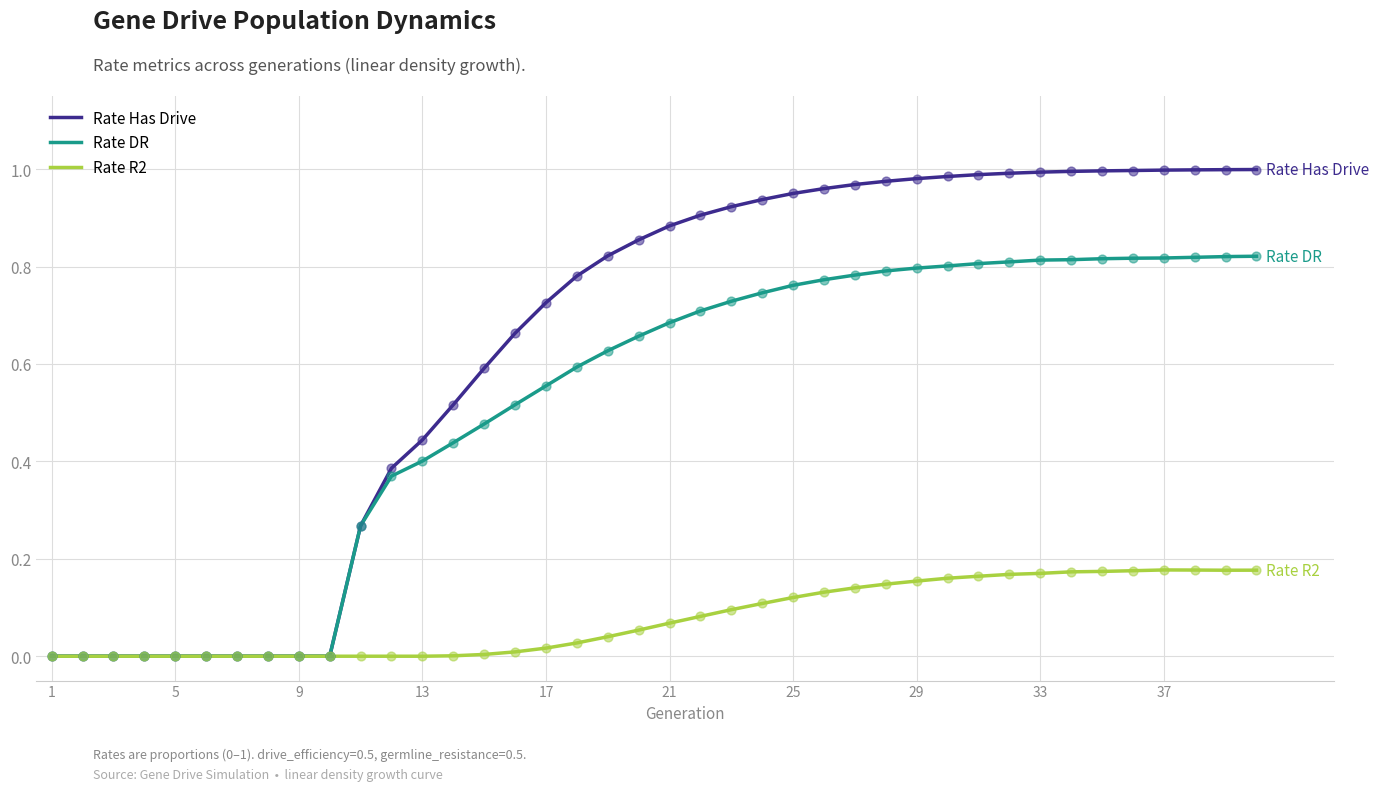

Which series has the widest spread of values?

Rate Has Drive